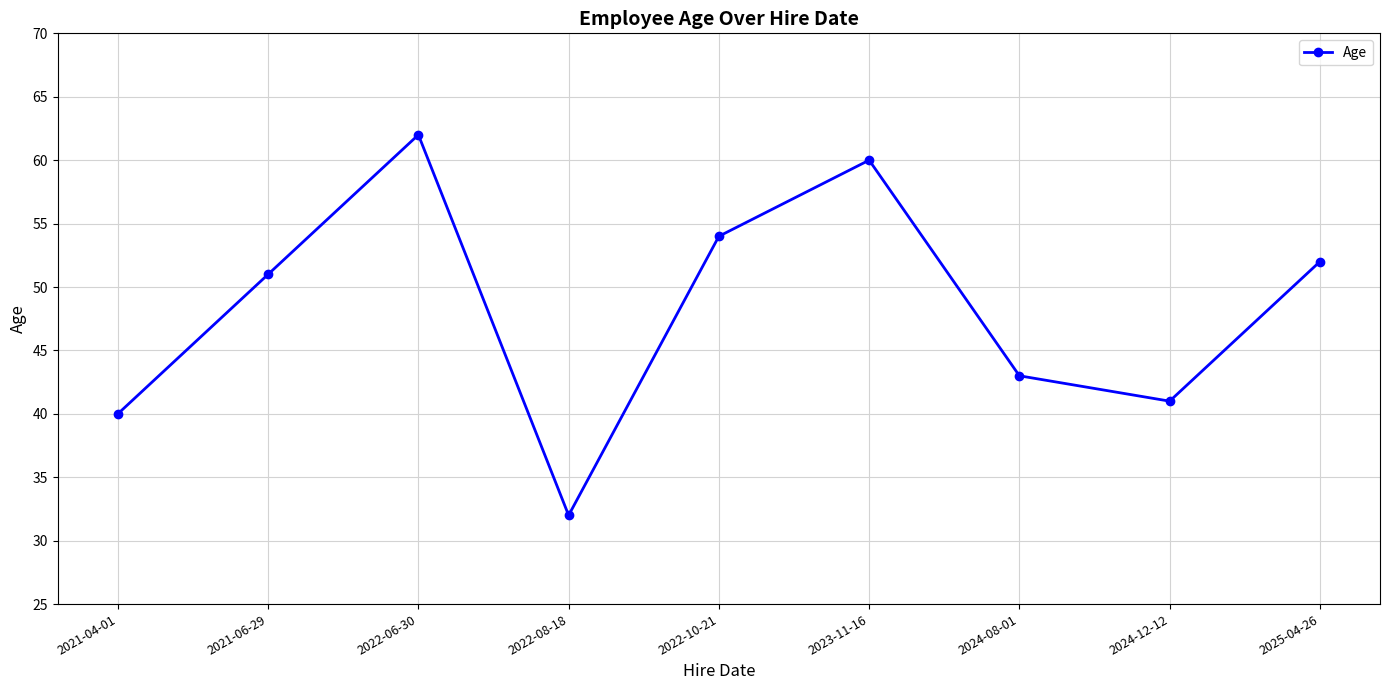

Count the number of categories in the chart.

9